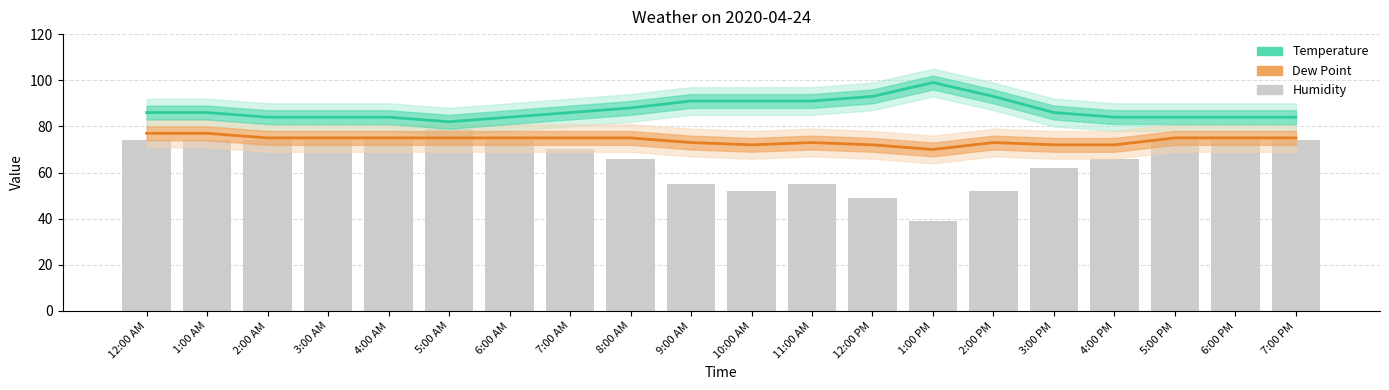

What is the lowest value of the Humidity series?

39